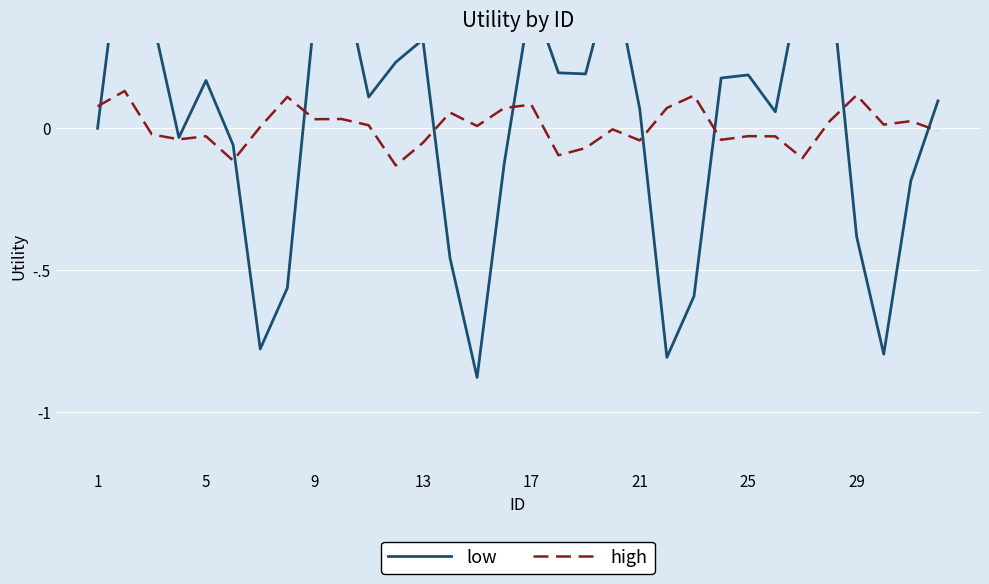

What is the difference between the highest and lowest values at 17?

0.2